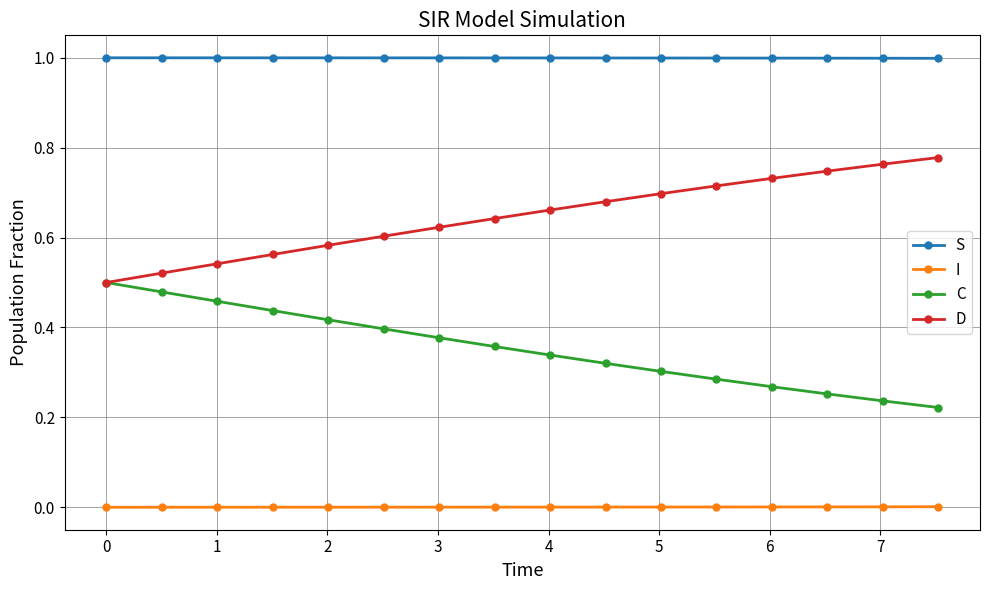

What is the sum of all D values?

10.4